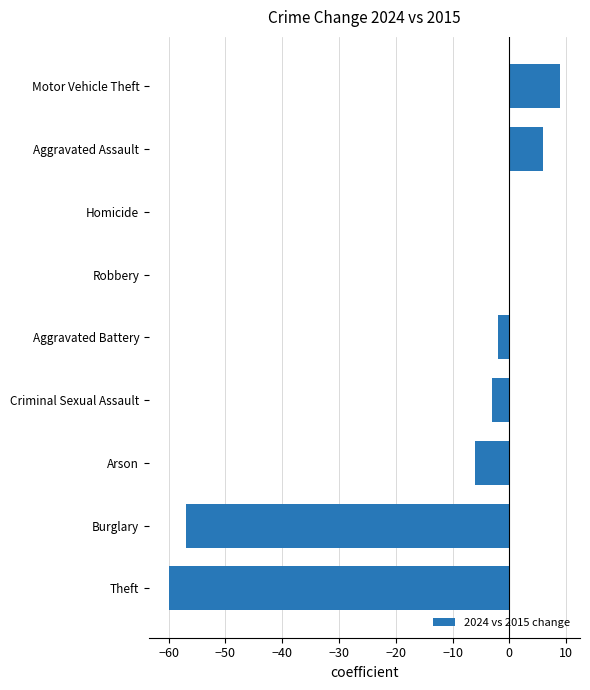

What is the sum of the values at Robbery and Arson?

-6